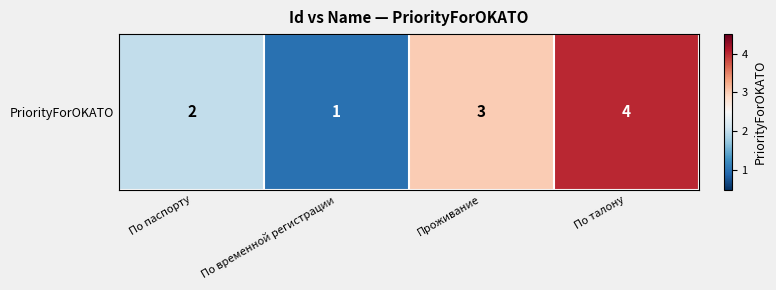

Count the values in the range 2 to 4.

3